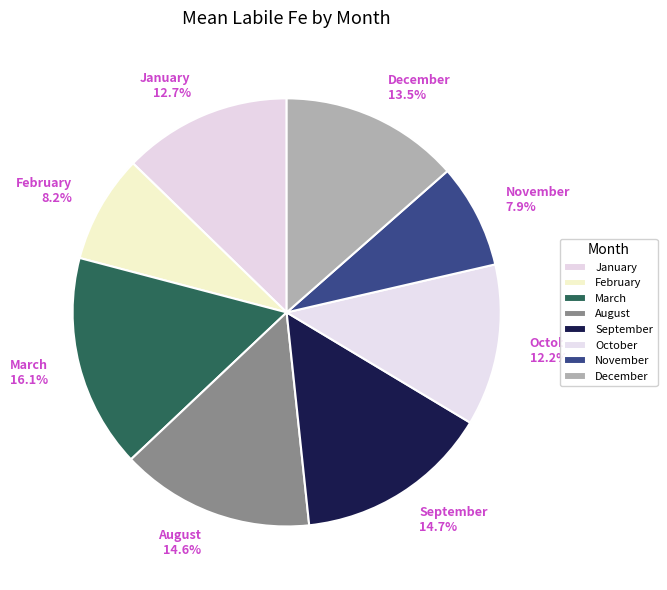

Does any single category account for the majority?

No